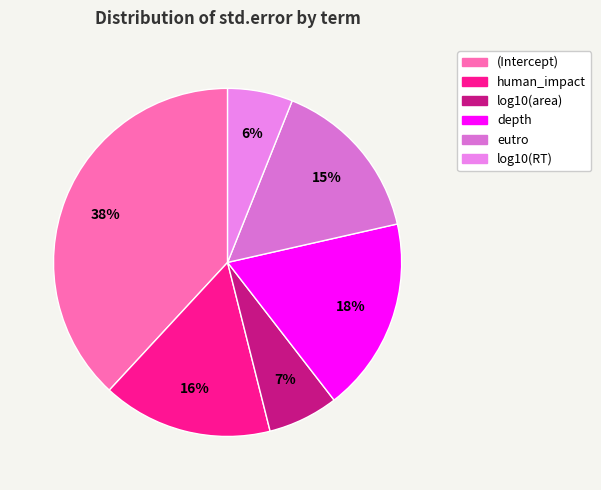

Count the number of slices in the pie.

6